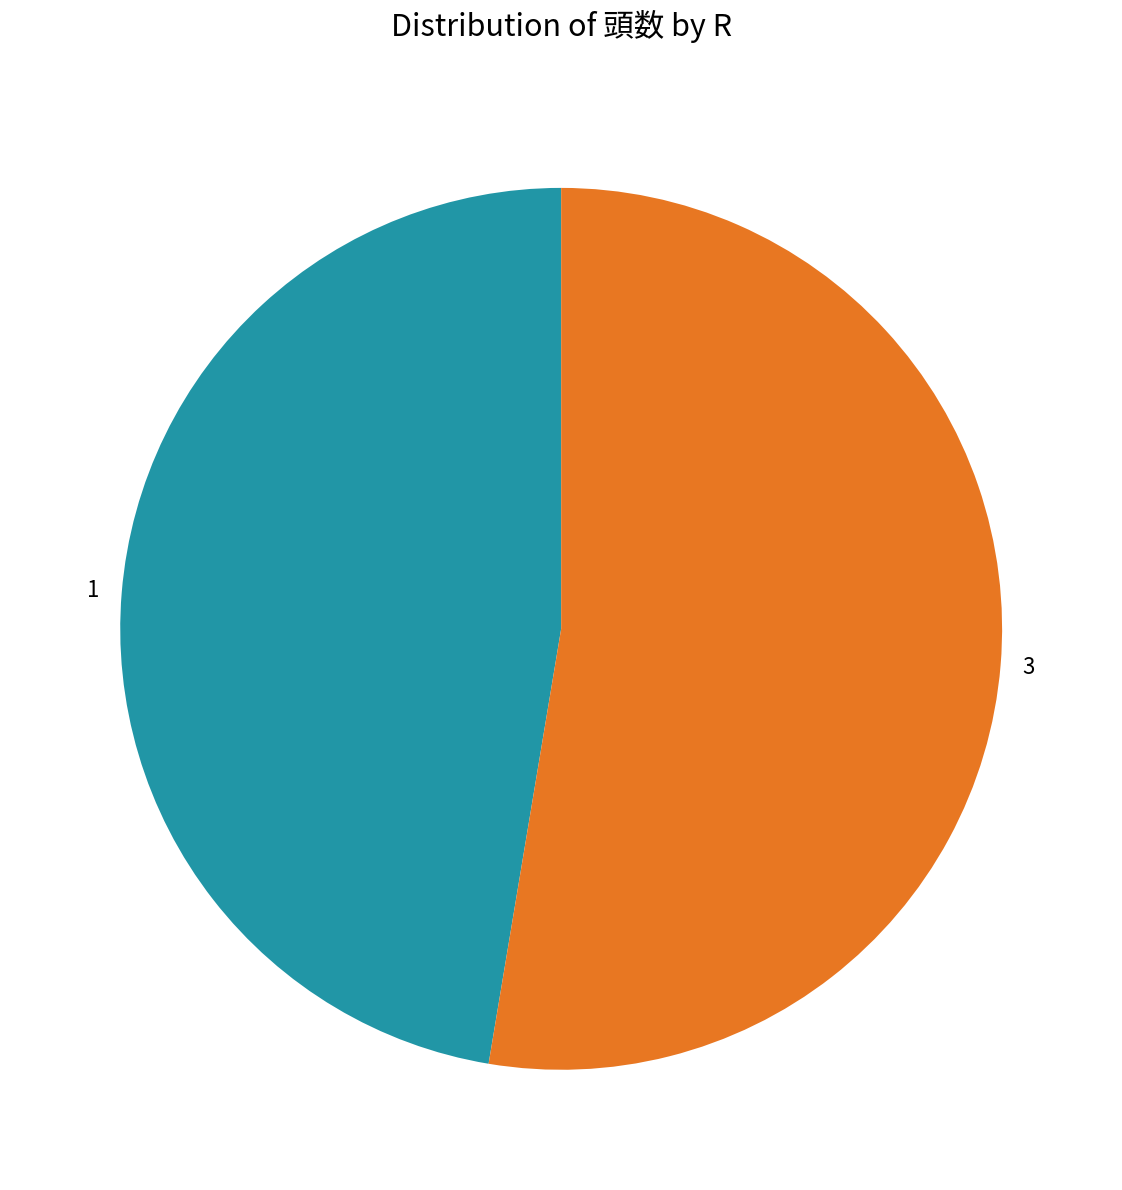

The 3 slice represents 53% of the pie. True or false?

True